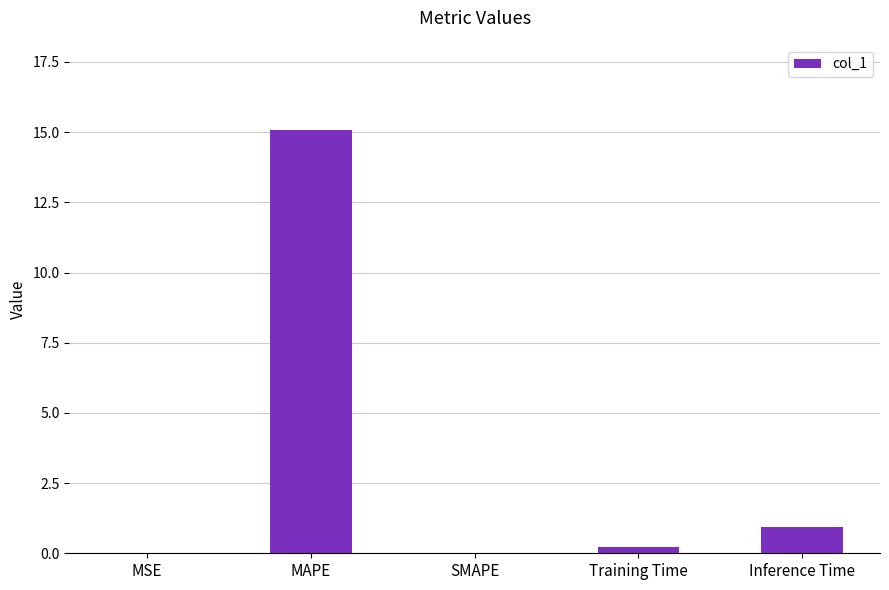

Does the chart contain stacked bars?

No